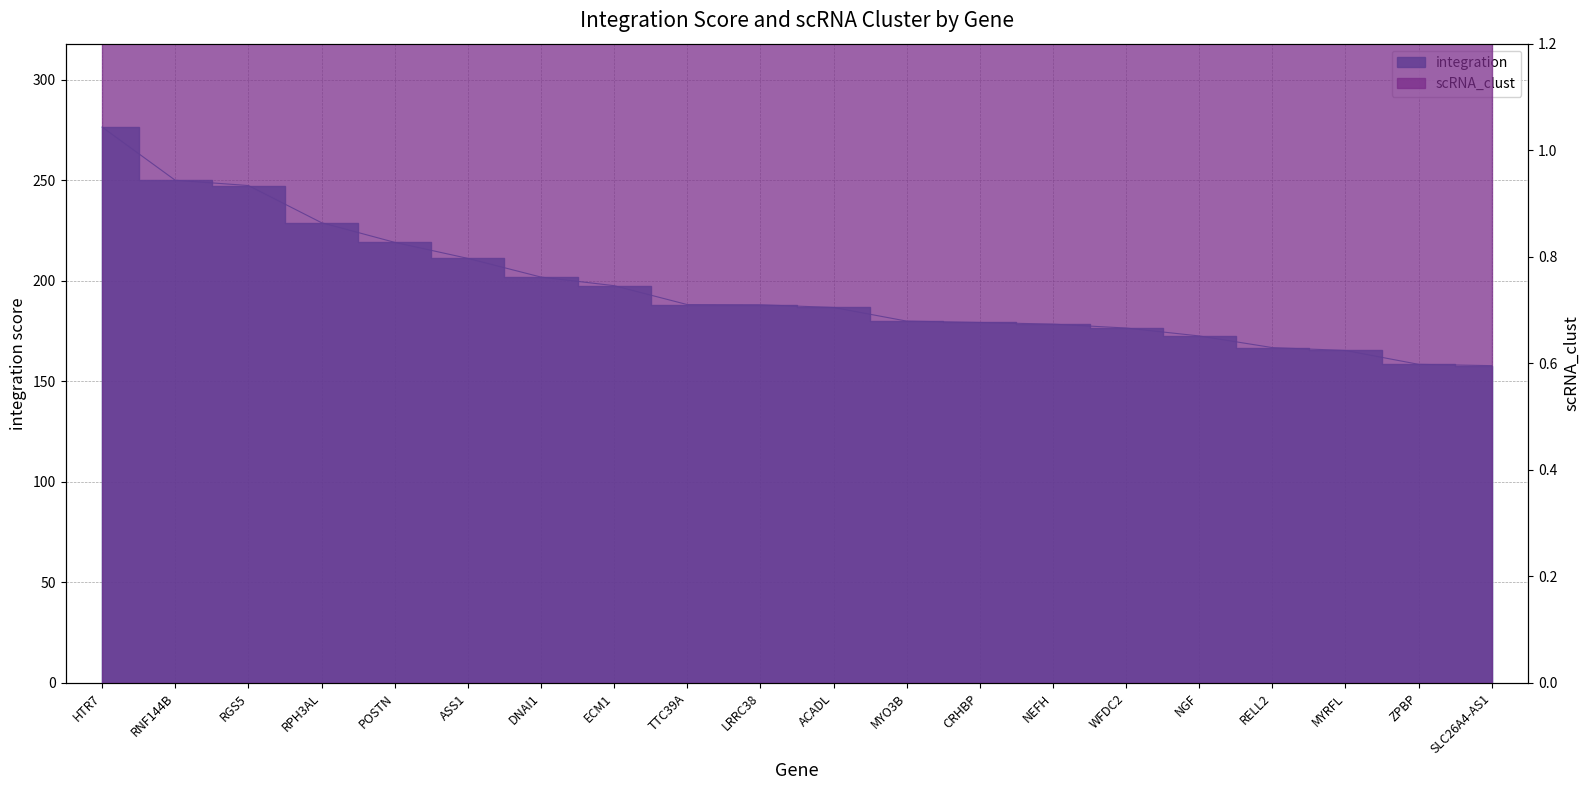

What is the sum of the values at POSTN and HTR7?

495.6